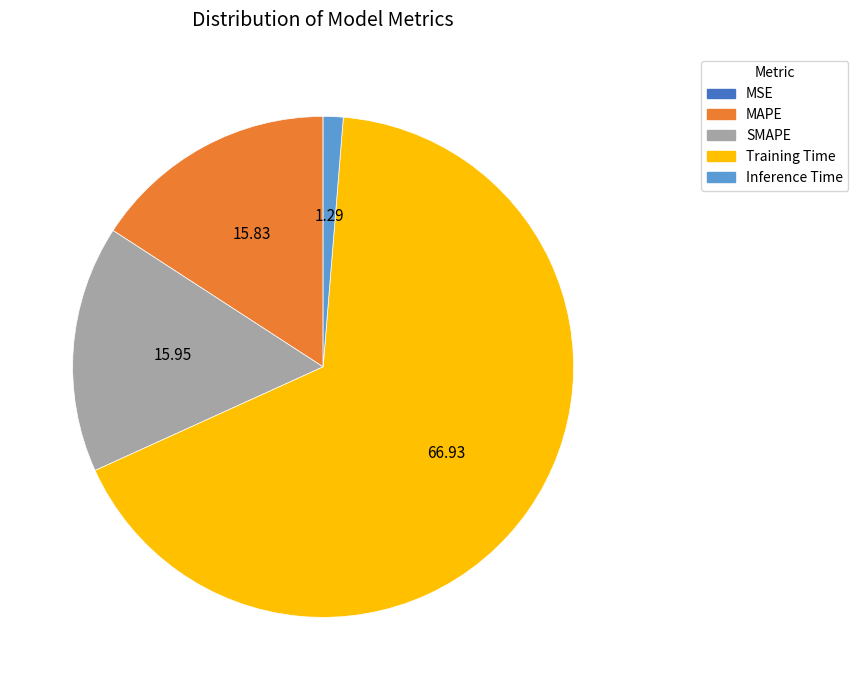

Which slice is the largest?

Training Time